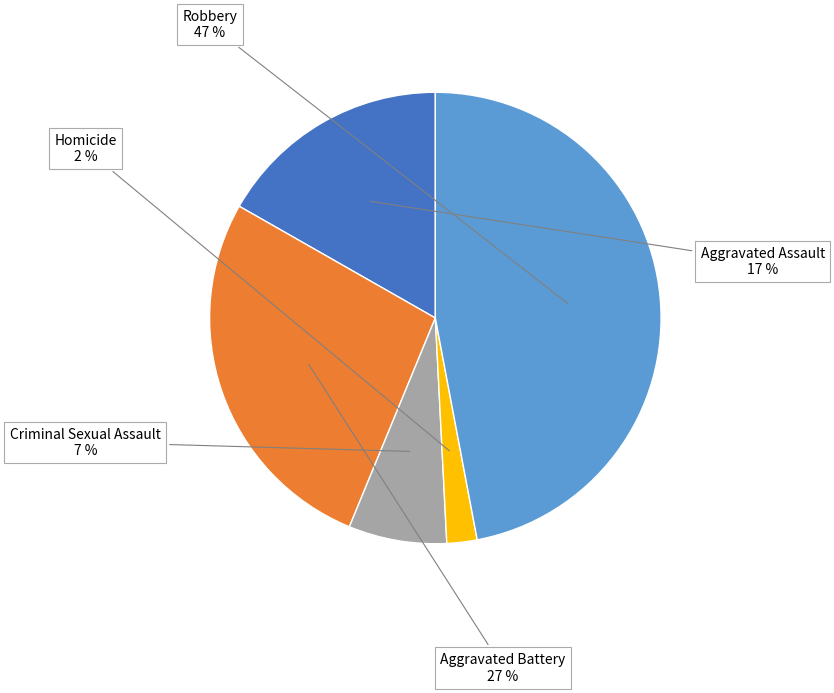

Which has a higher value, Homicide or Aggravated Battery?

Aggravated Battery